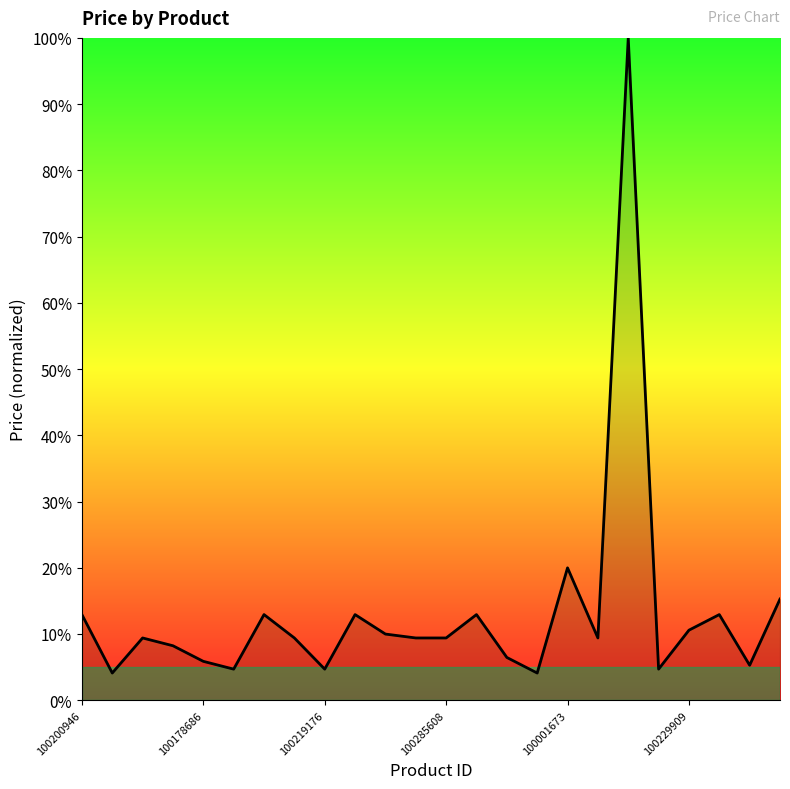

What is the difference between the maximum and minimum values?

95.9